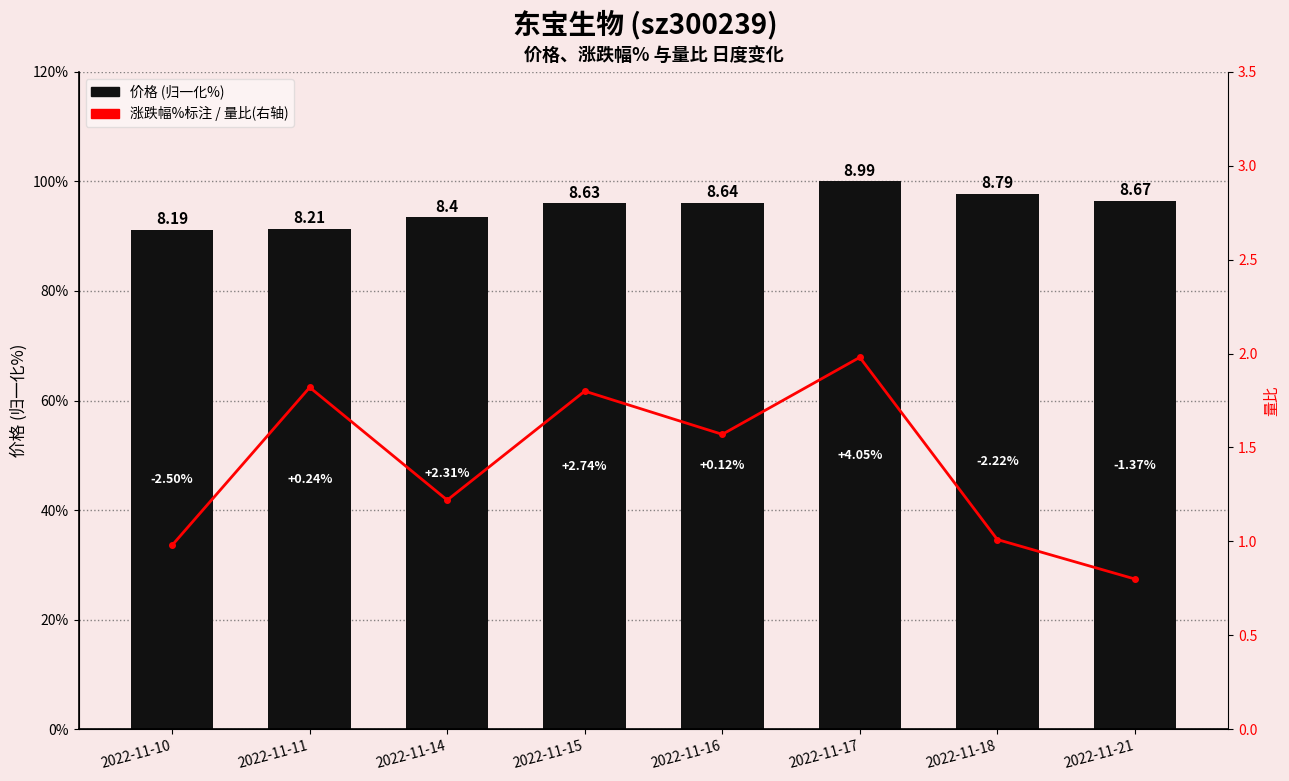

What is the difference between the 量比 values at 2022-11-21 and 2022-11-10?

0.2